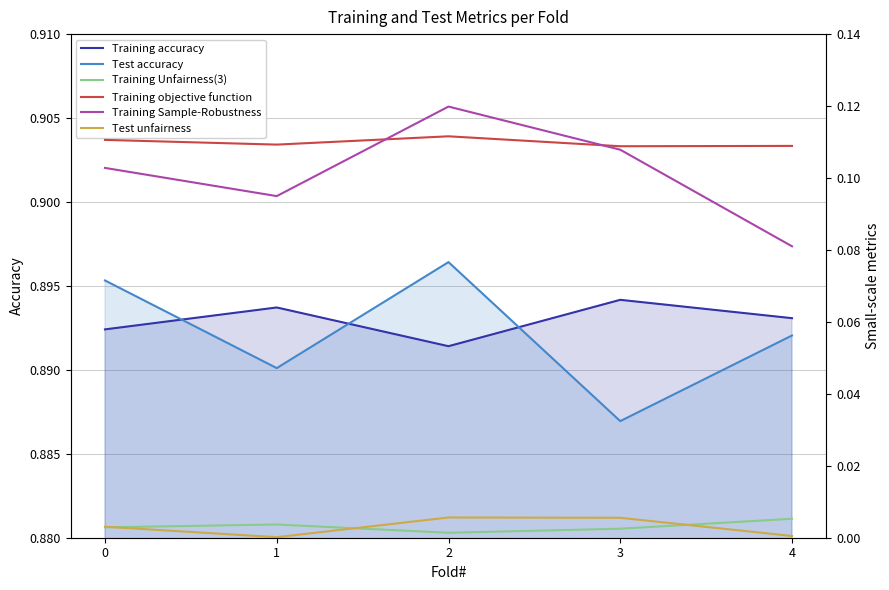

At which category does Test unfairness reach its first local valley?

1